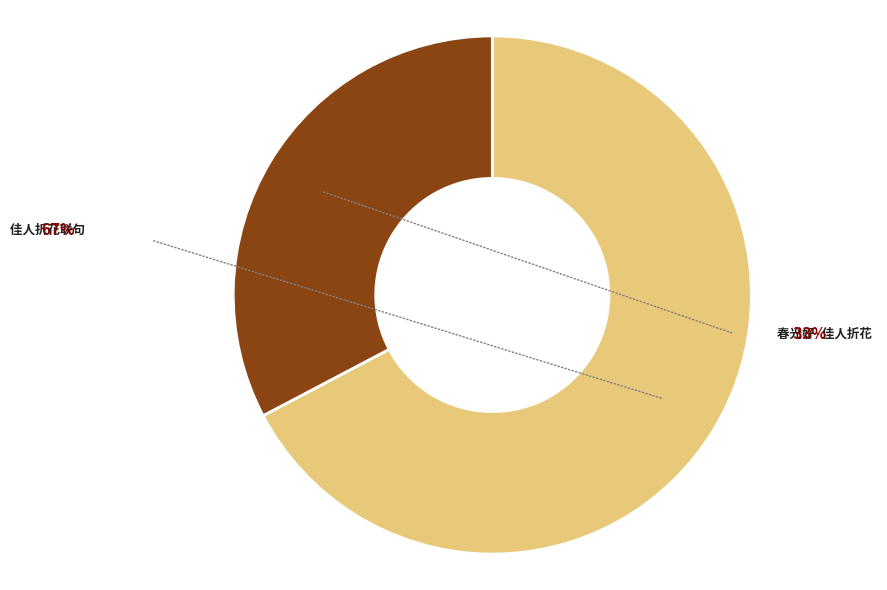

Is the sum of 佳人折花联句 and 春光好·佳人折花 greater than half?

Yes